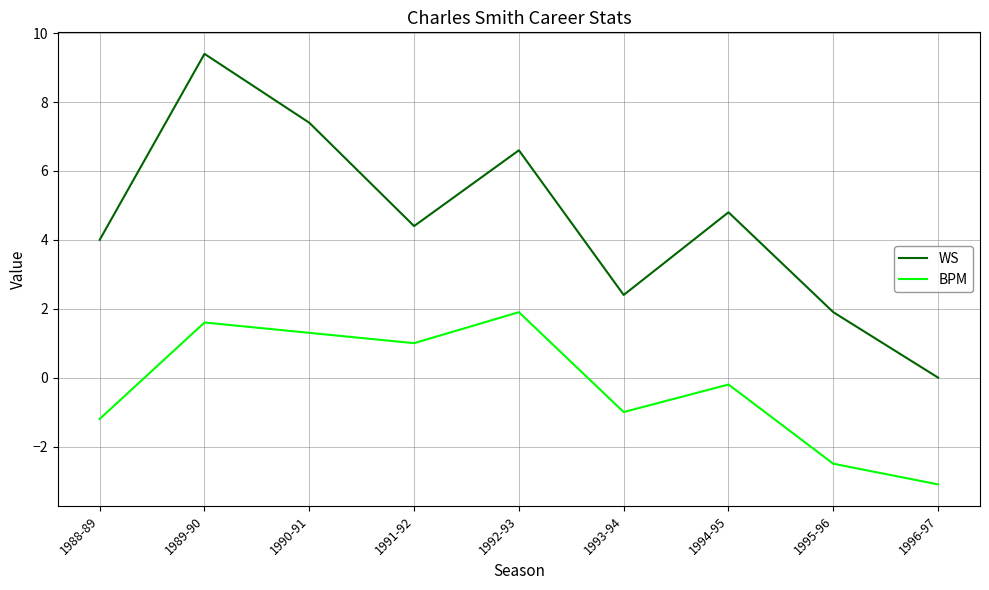

How many interior local valleys does the WS series have?

2